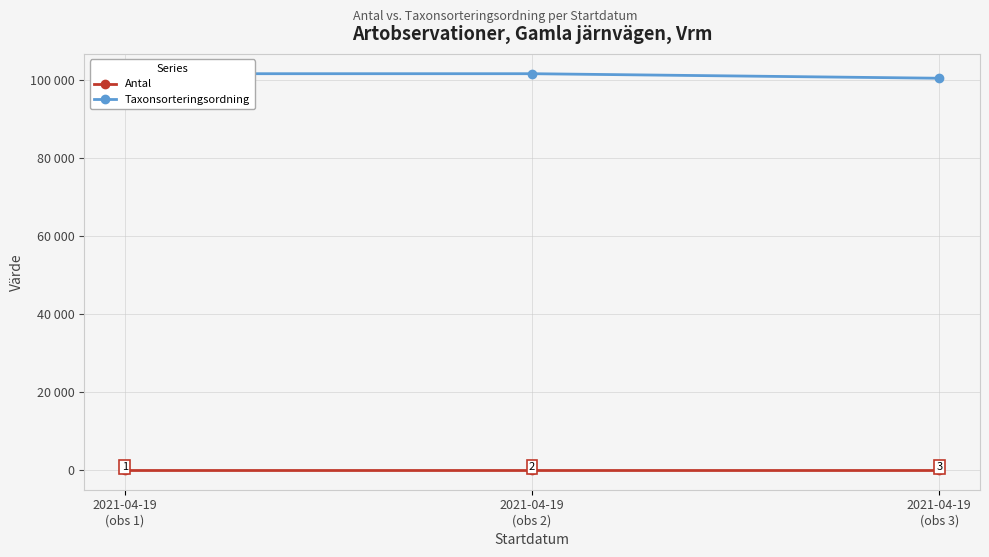

List the series in order of their overall mean, lowest first.

Antal, Taxonsorteringsordning